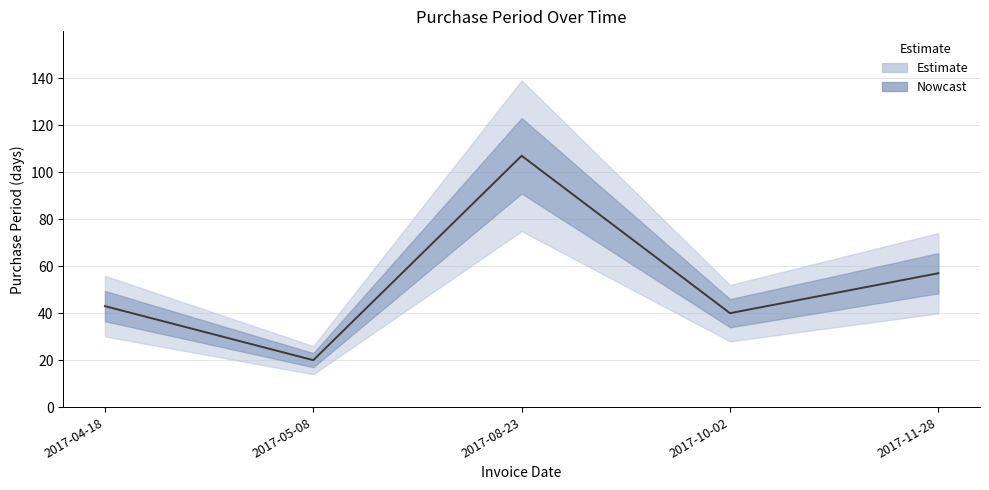

What is the ratio of the value at 2017-11-28 to the value at 2017-08-23?

0.5